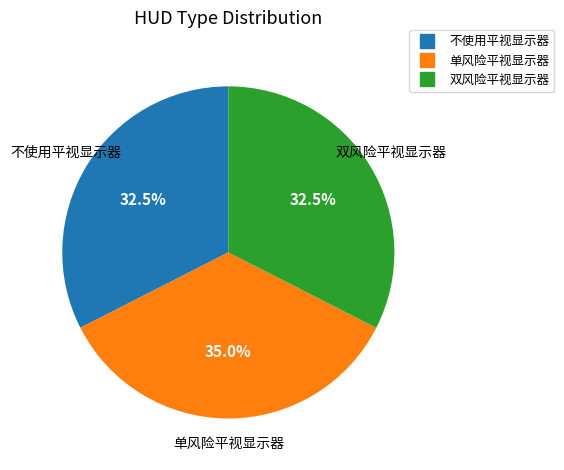

Which category has the biggest portion of the pie?

单风险平视显示器